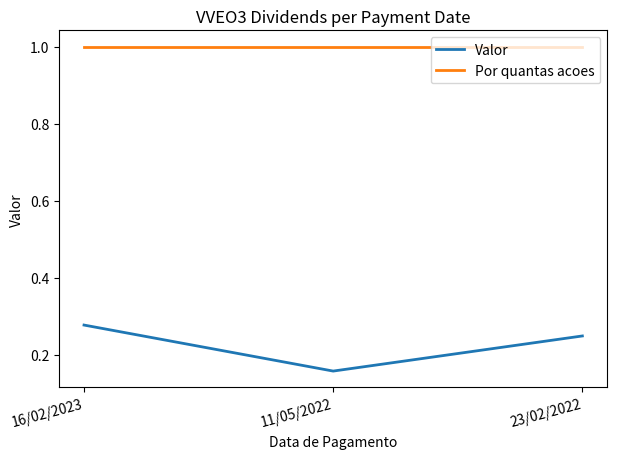

Is it true that Valor equals 0.1 at 23/02/2022?

False